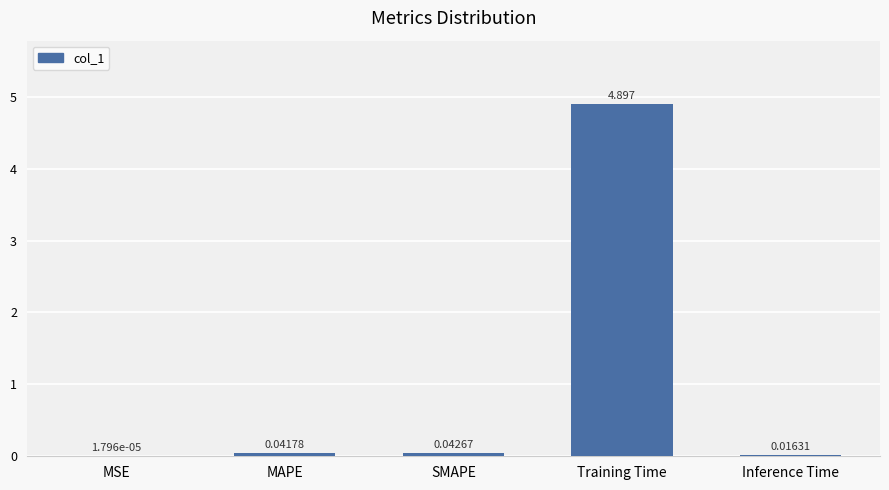

Where is the data nearest to the value 2?

SMAPE